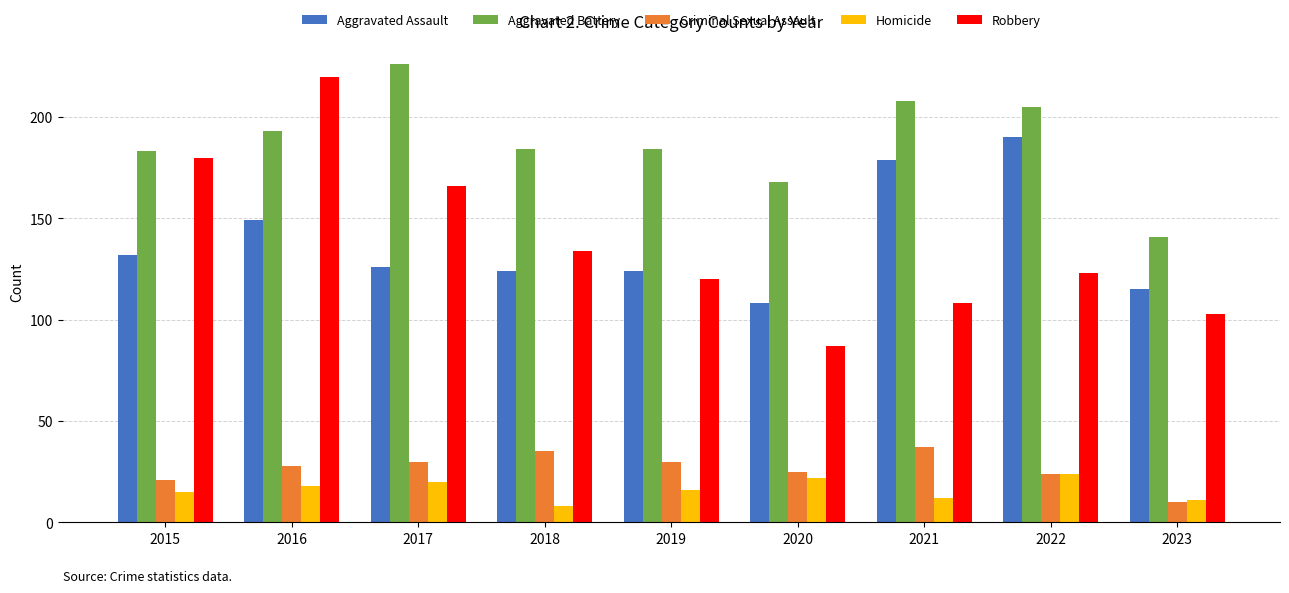

What is the total value across all series at 2015?

531